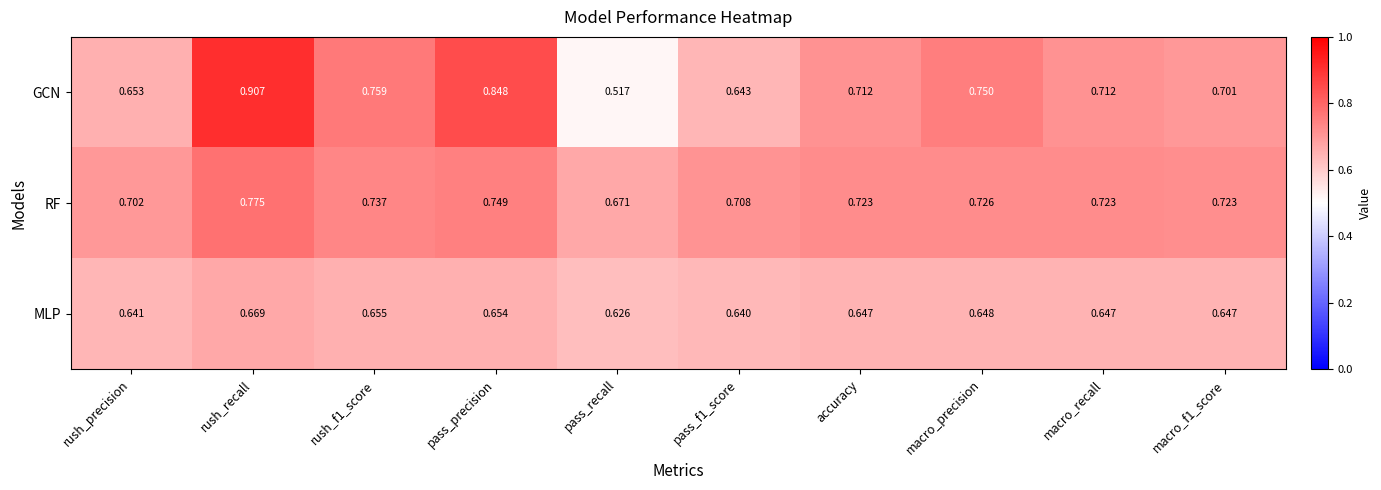

Which category has the highest value across all series?

rush_recall